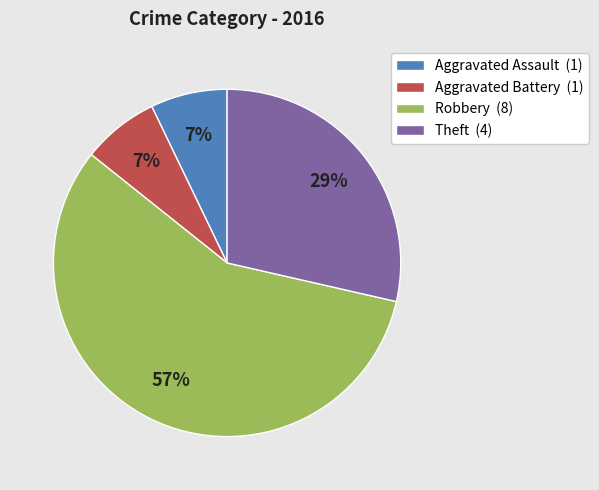

What percentage is the Aggravated Battery slice, to the nearest percent?

7%